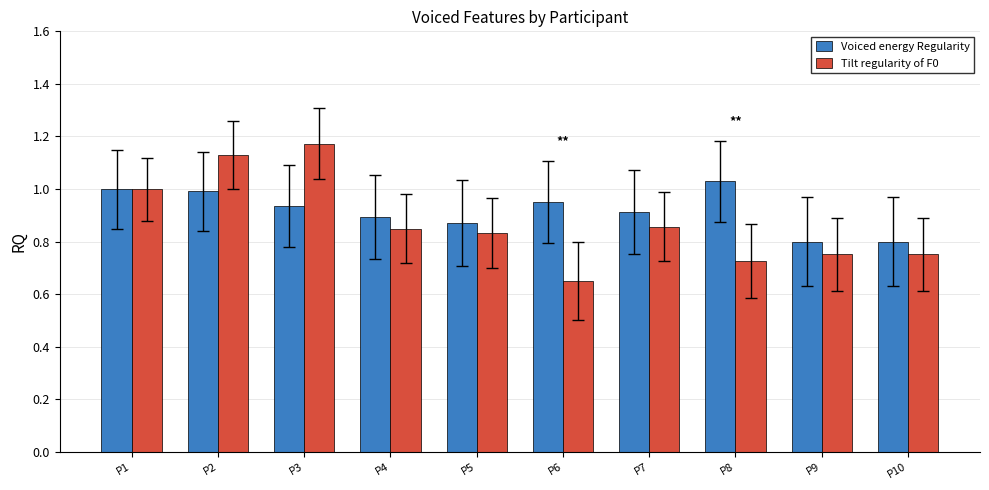

What is the total value across all series at P8?

1.8